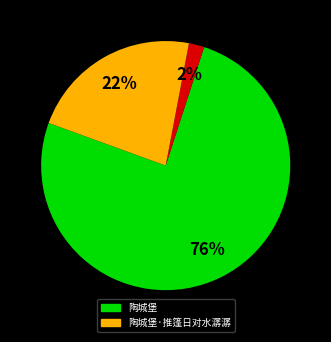

To the nearest percent, what is the difference between the largest and smallest slice percentages?

74%